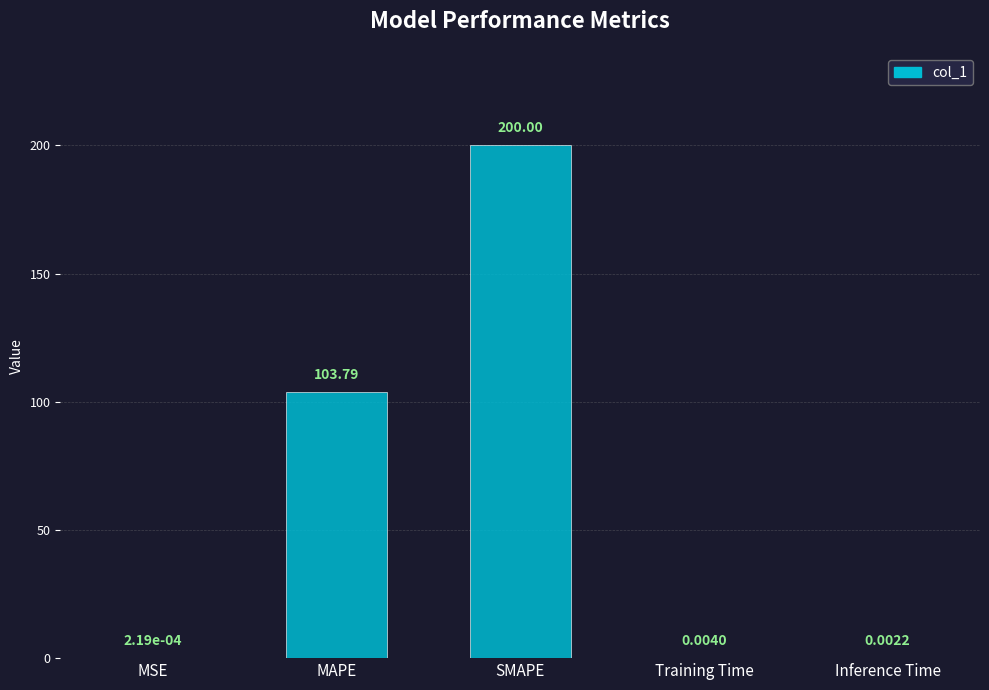

Which has a higher value, MSE or MAPE?

MAPE